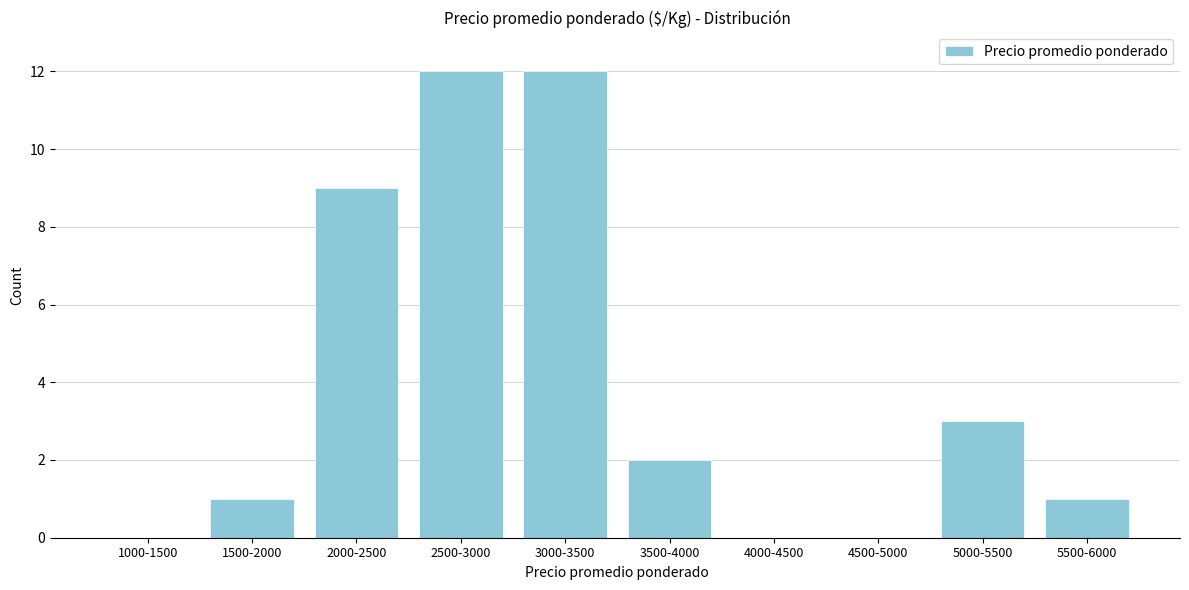

Reading left to right, transcribe all the data shown in this chart.

1000-1500=0	1500-2000=1	2000-2500=9	2500-3000=12	3000-3500=12	3500-4000=2	4000-4500=0	4500-5000=0	5000-5500=3	5500-6000=1